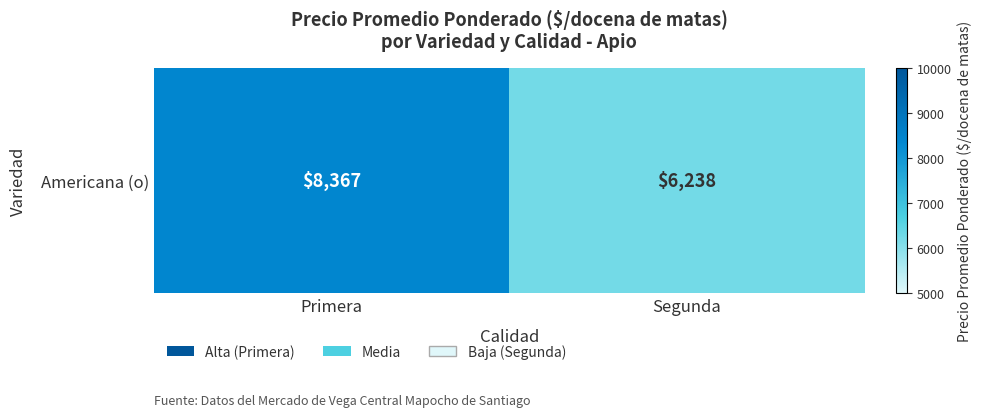

Which category has the lowest value across all series?

Segunda